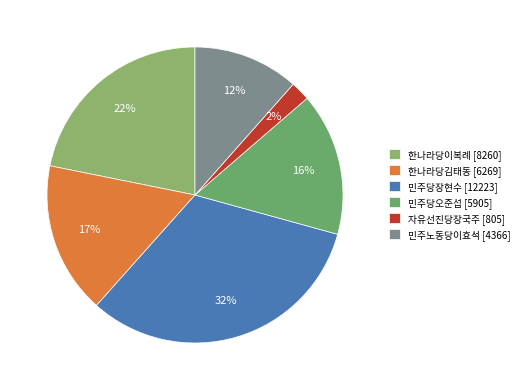

Rank the categories by value from highest to lowest.

민주당장현수, 한나라당이복례, 한나라당김태동, 민주당오준섭, 민주노동당이효석, 자유선진당장국주